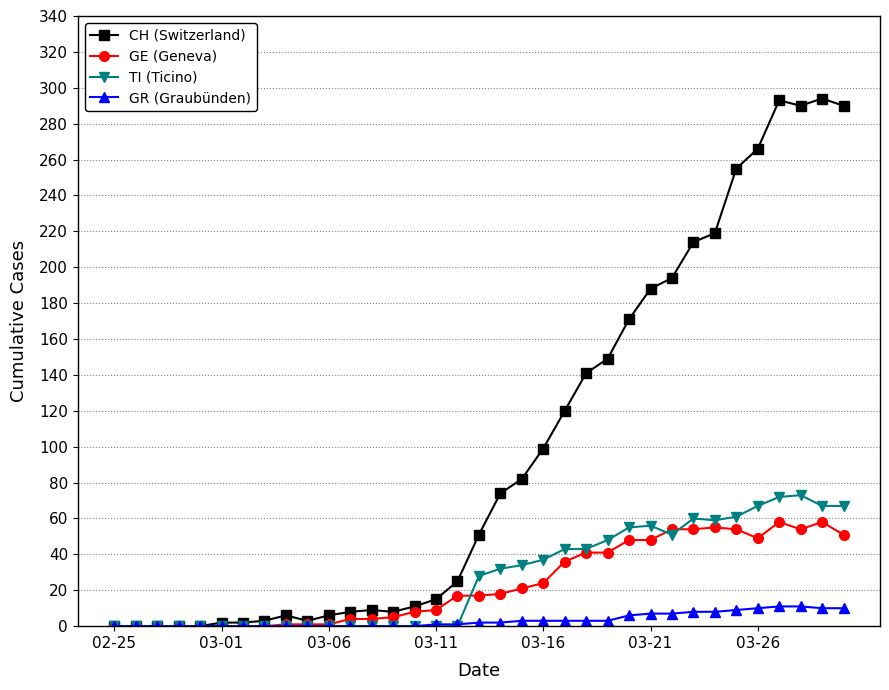

What are all the series names shown in the legend?

CH (Switzerland), GE (Geneva), TI (Ticino), GR (Graubünden)